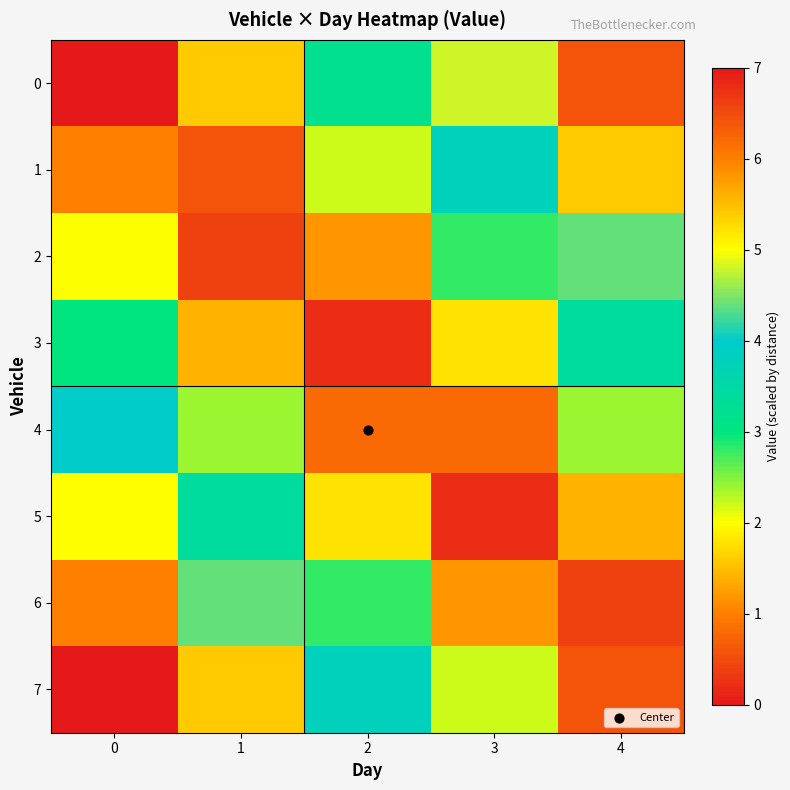

Reading left to right, list all the values displayed in this chart.

0: 0=0.0	1=1.6	2=3.2	3=4.8	4=6.4
1: 0=1.0	1=0.6	2=2.2	3=3.8	4=5.4
2: 0=2.0	1=0.4	2=1.2	3=2.8	4=4.4
3: 0=3.0	1=1.4	2=0.2	3=1.8	4=3.4
4: 0=4.0	1=2.4	2=0.8	3=0.8	4=2.4
5: 0=5.0	1=3.4	2=1.8	3=0.2	4=1.4
6: 0=6.0	1=4.4	2=2.8	3=1.2	4=0.4
7: 0=7.0	1=5.4	2=3.8	3=2.2	4=0.6